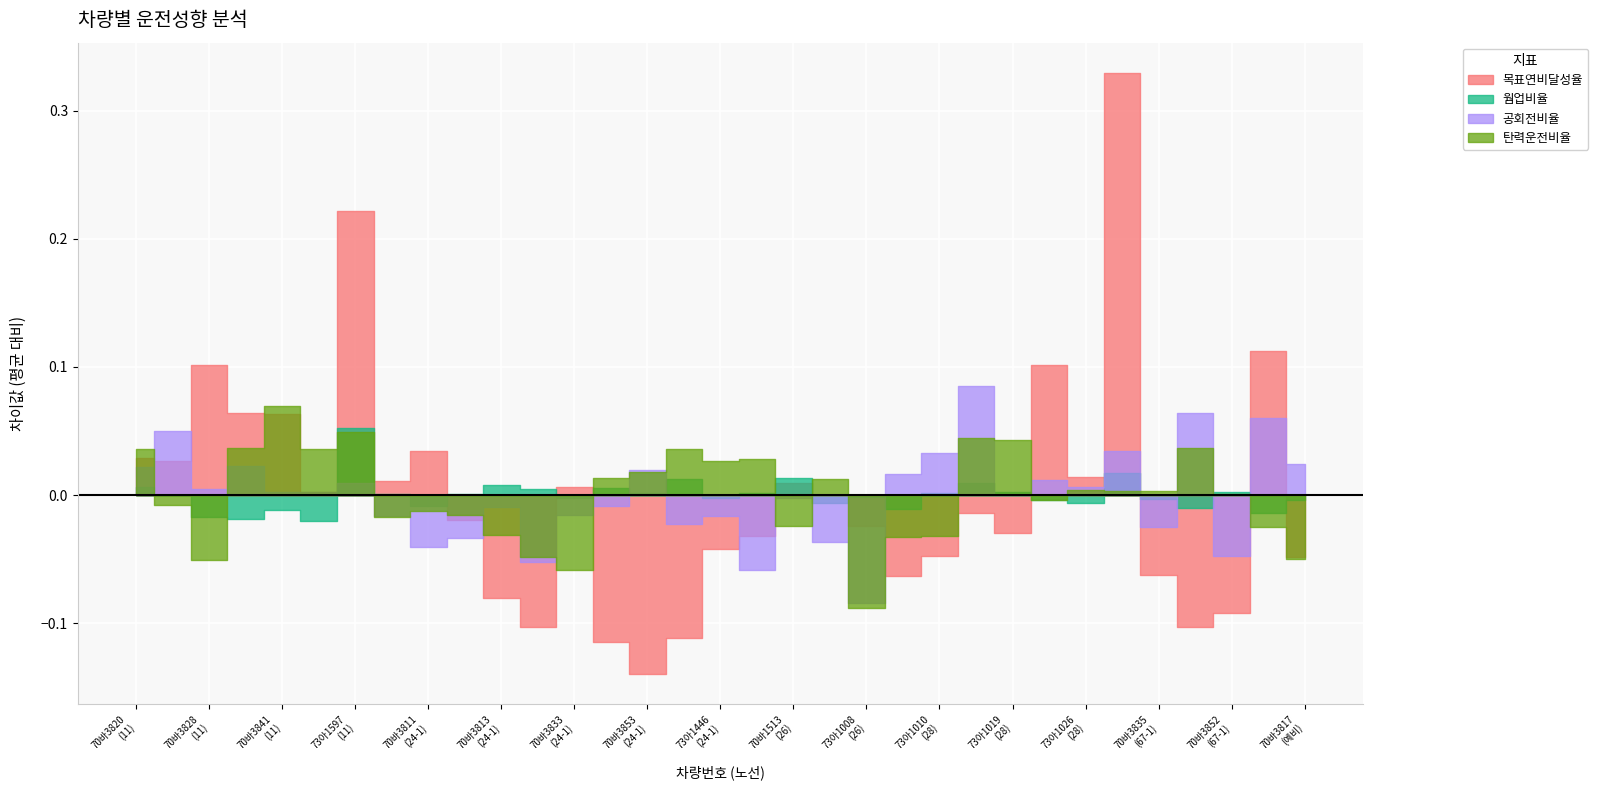

True or false: 목표연비달성율 and 웜업비율 intersect in this chart.

False